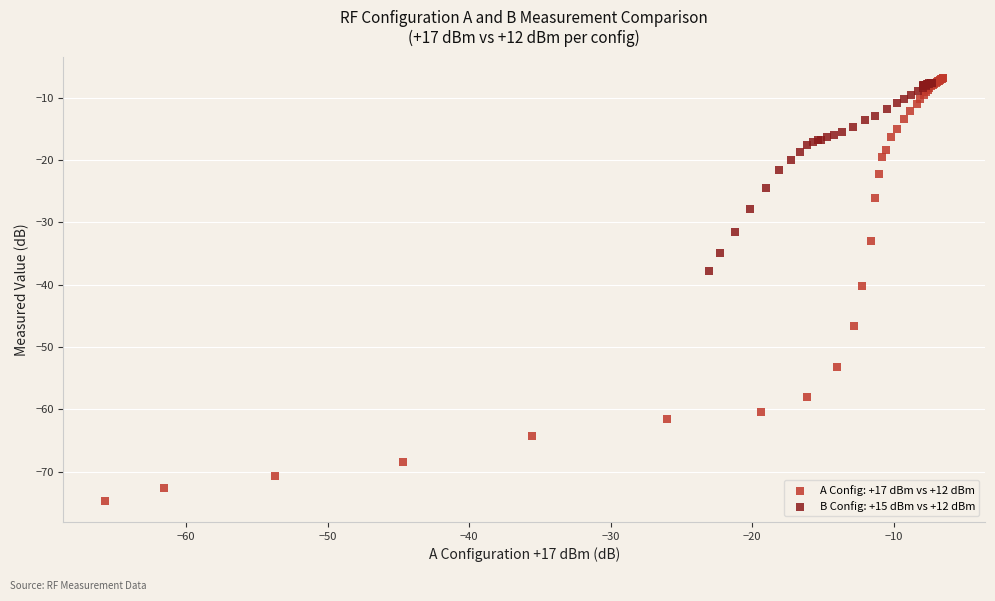

What are all the series names shown in the legend?

A Config: +17 dBm vs +12 dBm, B Config: +15 dBm vs +12 dBm